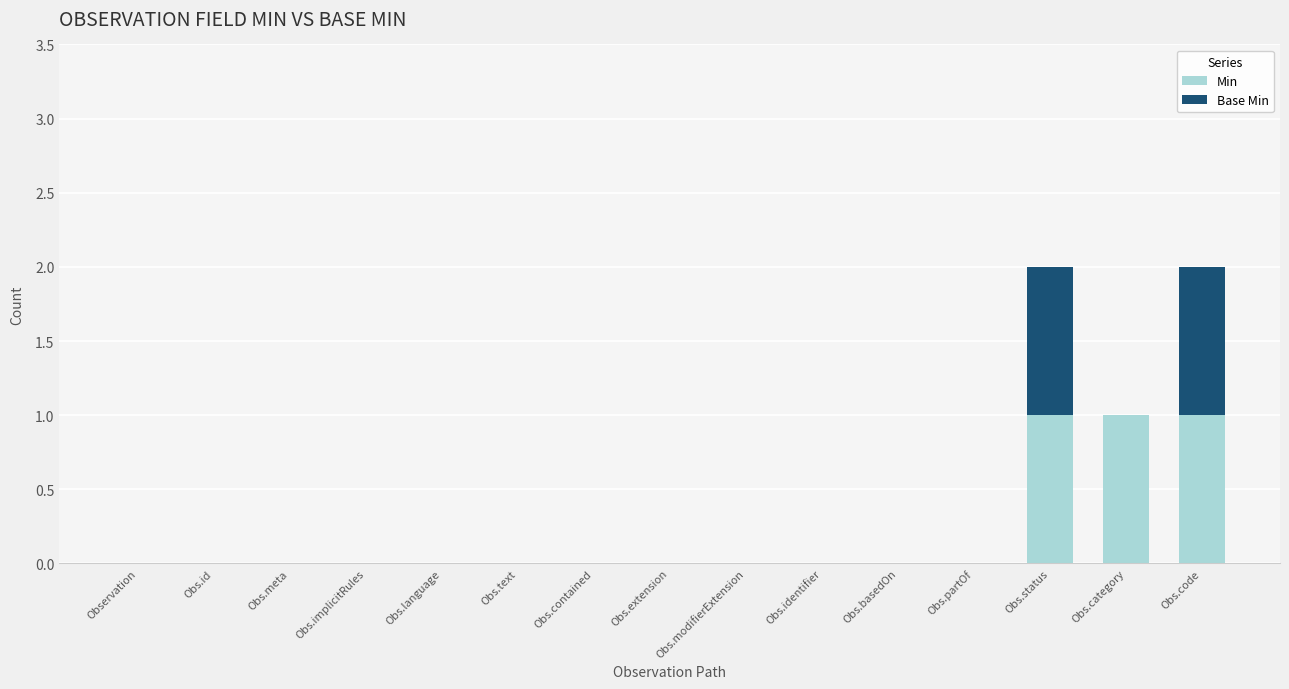

The value of Min at Obs.id is 1. True or false?

False